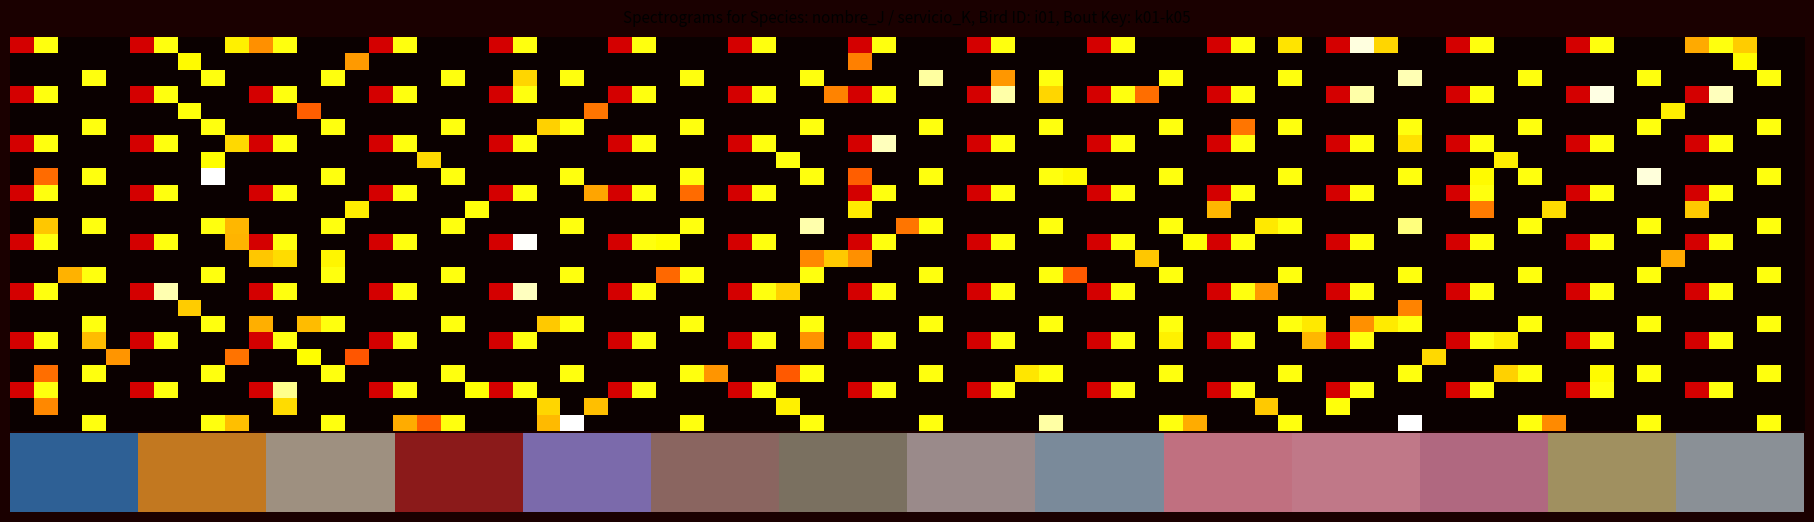

What is the maximum value shown in the chart?

15.0